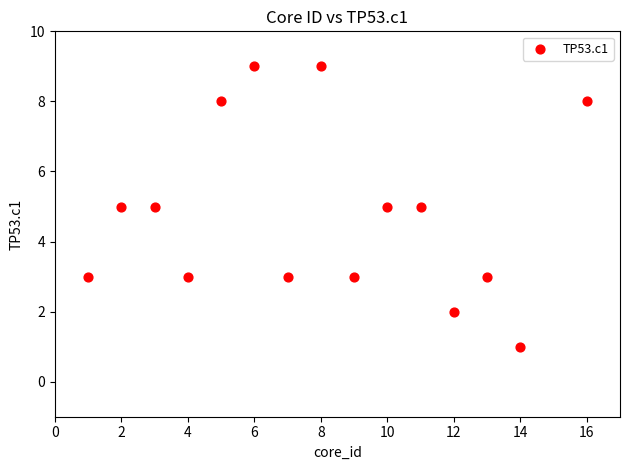

What is the range of Y values (max minus min)?

8